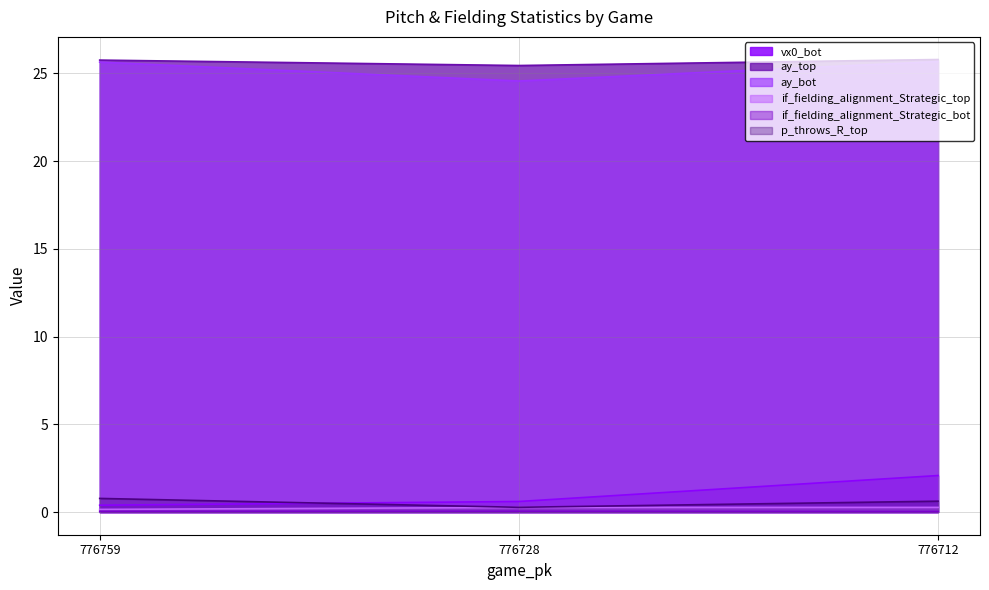

Reading right to left, transcribe all the data shown in this chart.

vx0_bot: 2.1	0.6	0.4
ay_top: 25.8	25.4	25.8
ay_bot: 25.7	24.6	25.6
if_fielding_alignment_Strategic_top: 0.3	0.3	0.2
if_fielding_alignment_Strategic_bot: 0.0	0.0	0.0
p_throws_R_top: 0.6	0.3	0.8